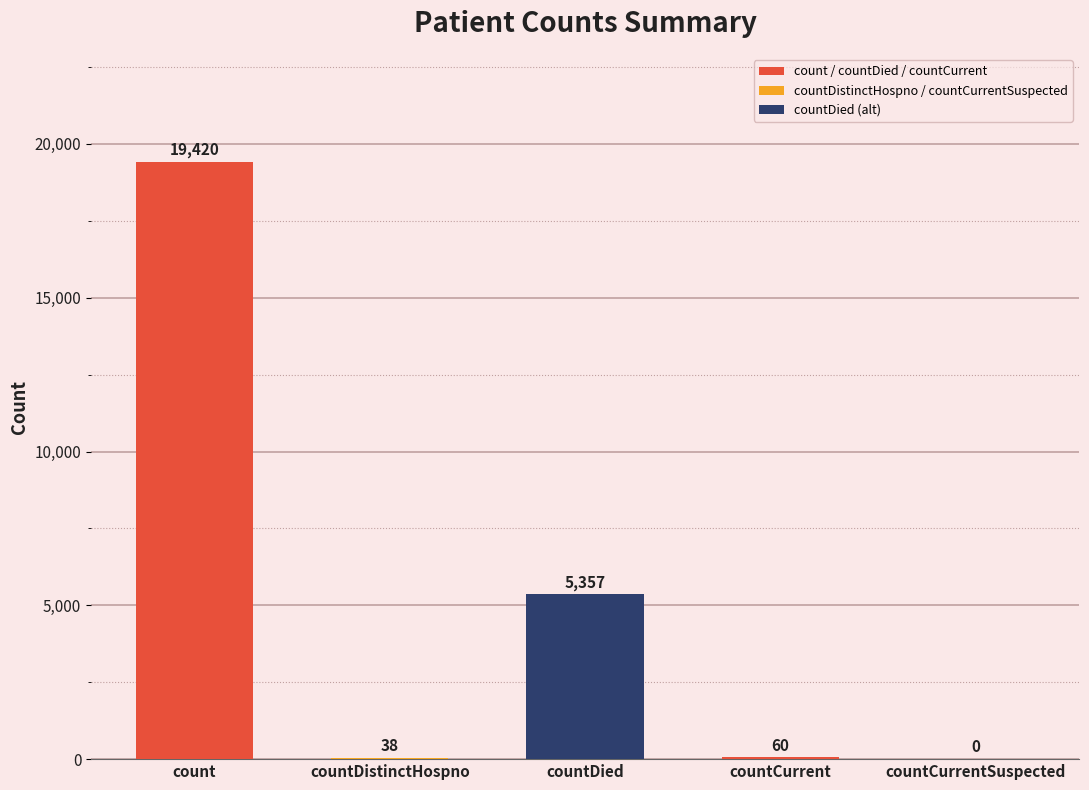

Are the bars horizontal?

No